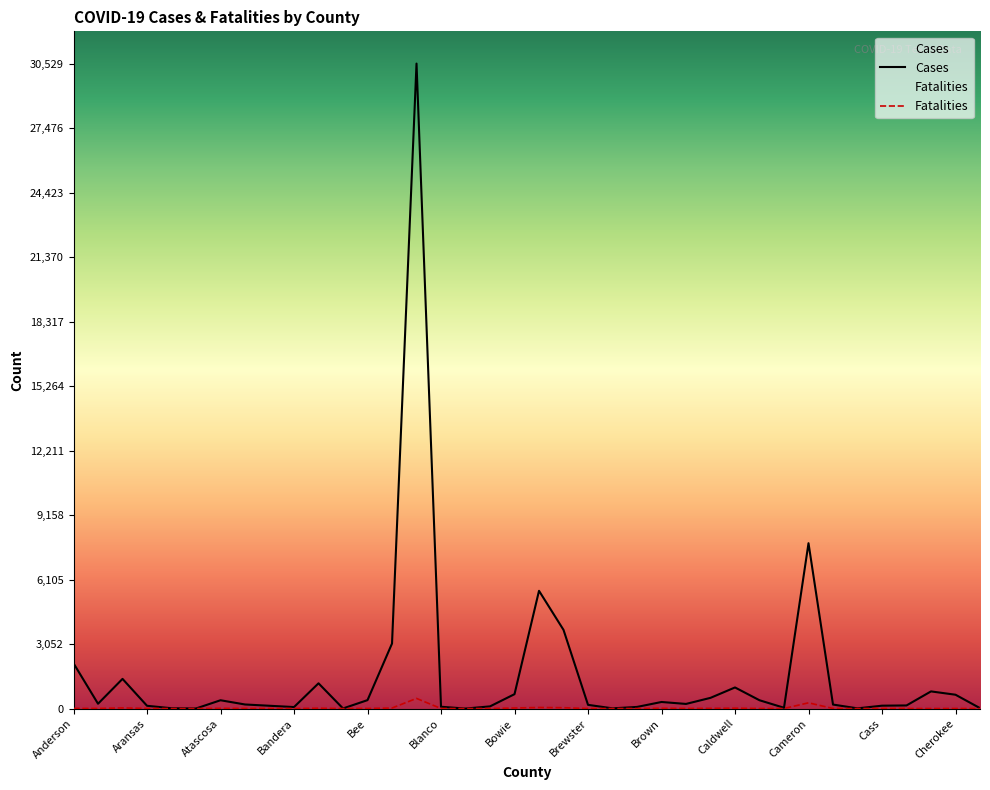

Where is the data nearest to the value 15264?

Cameron